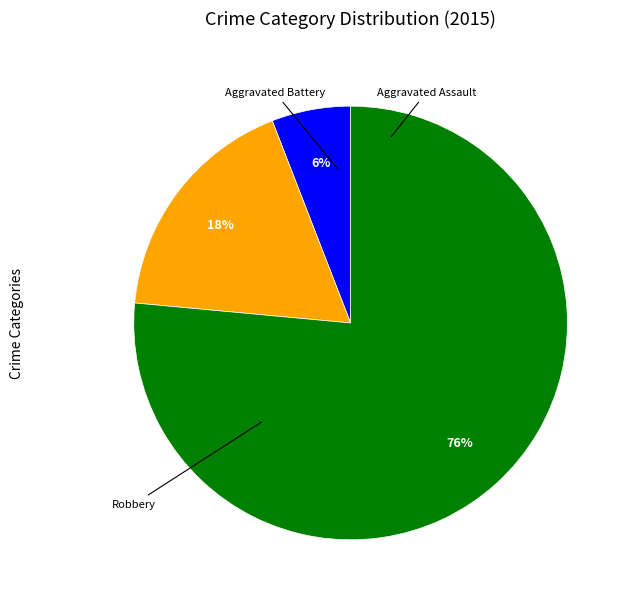

Combined, what portion of the pie is Robbery and Aggravated Assault?

82.4%